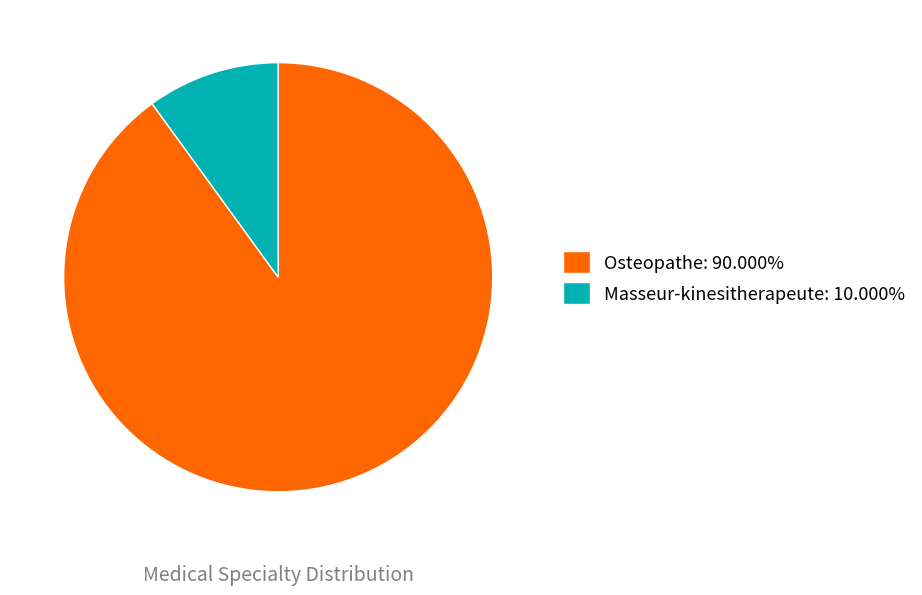

Is the sum of Osteopathe: 90.000% and Masseur-kinesitherapeute: 10.000% greater than half?

Yes